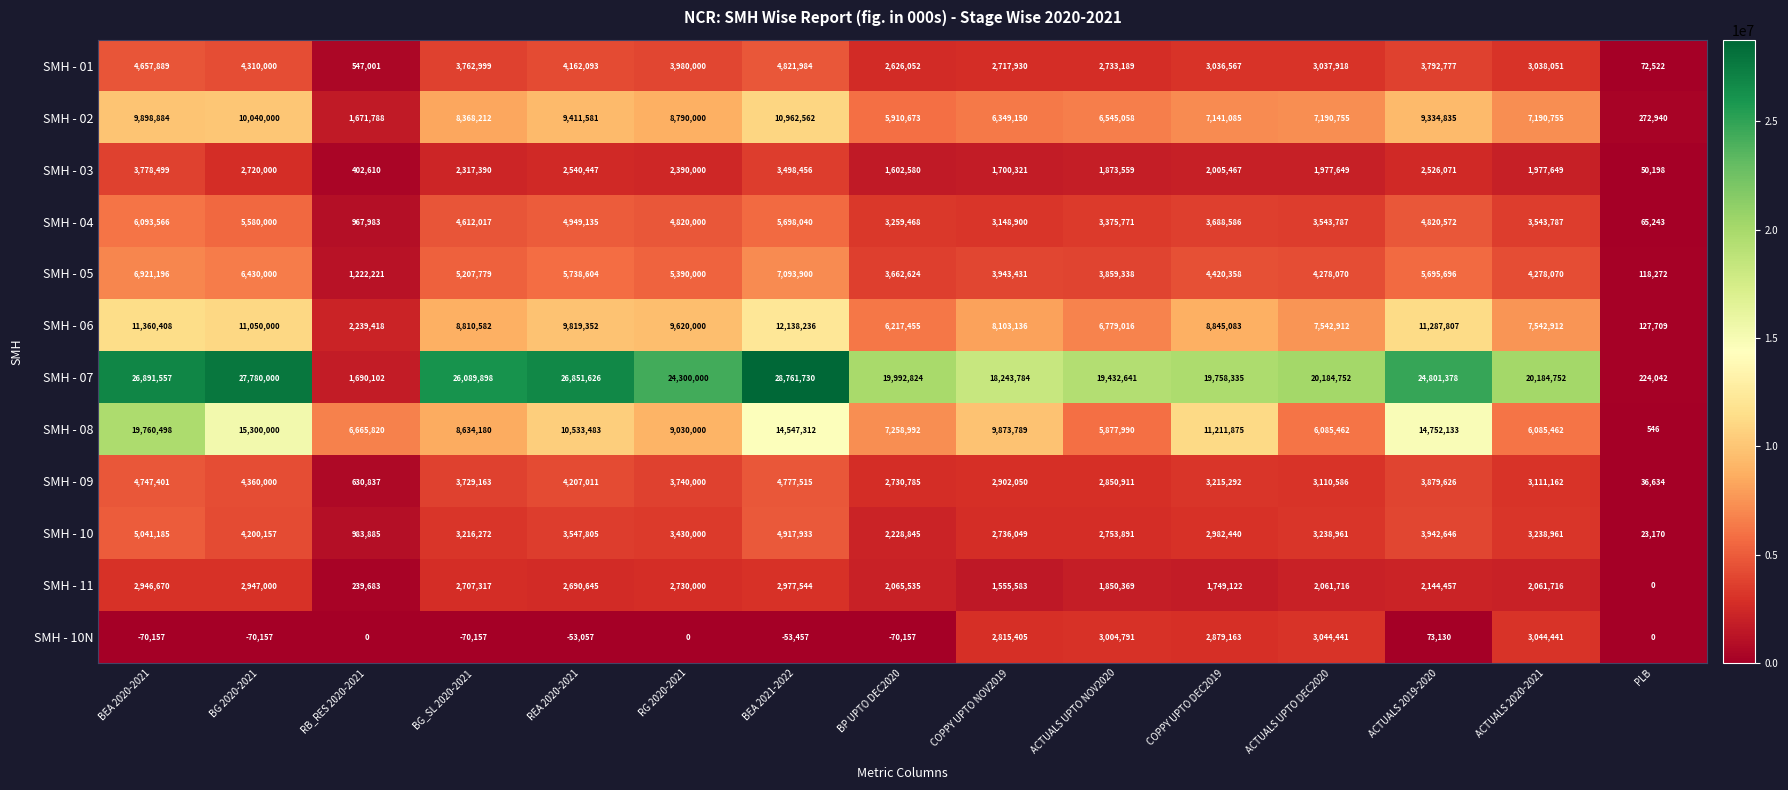

What is the difference between the maximum and second lowest values in the SMH - 04 series?

5125583